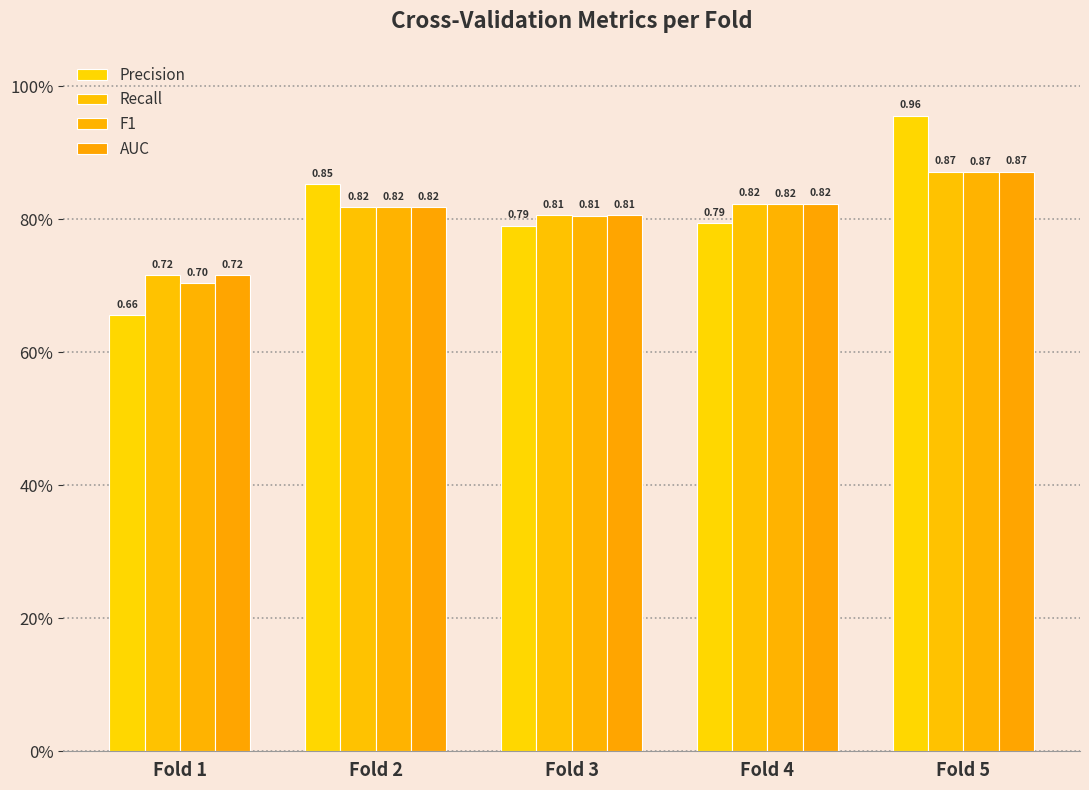

Does the chart contain stacked bars?

No